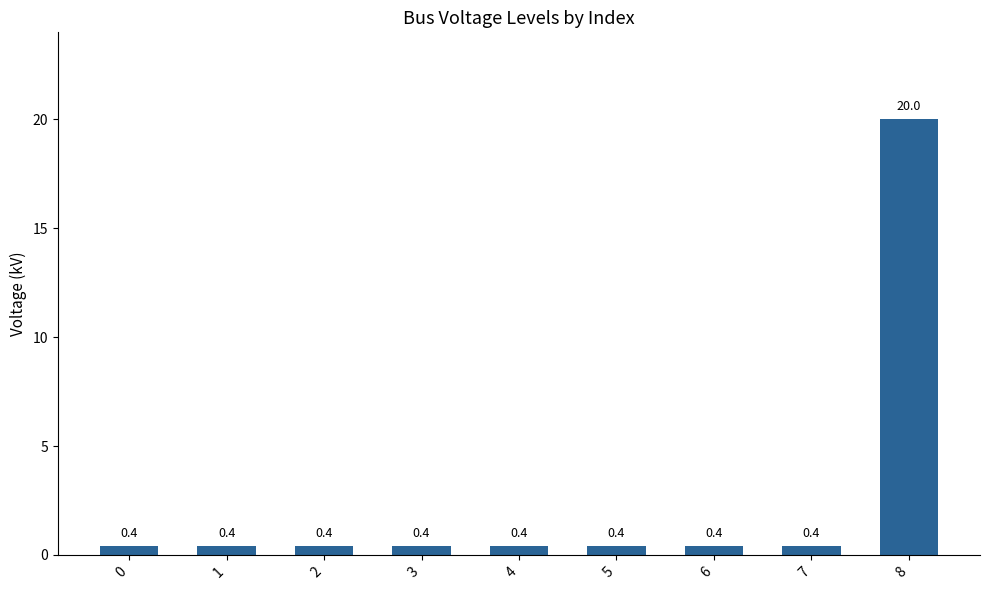

Reading left to right, extract all data points from this chart.

0=0.4	1=0.4	2=0.4	3=0.4	4=0.4	5=0.4	6=0.4	7=0.4	8=20.0